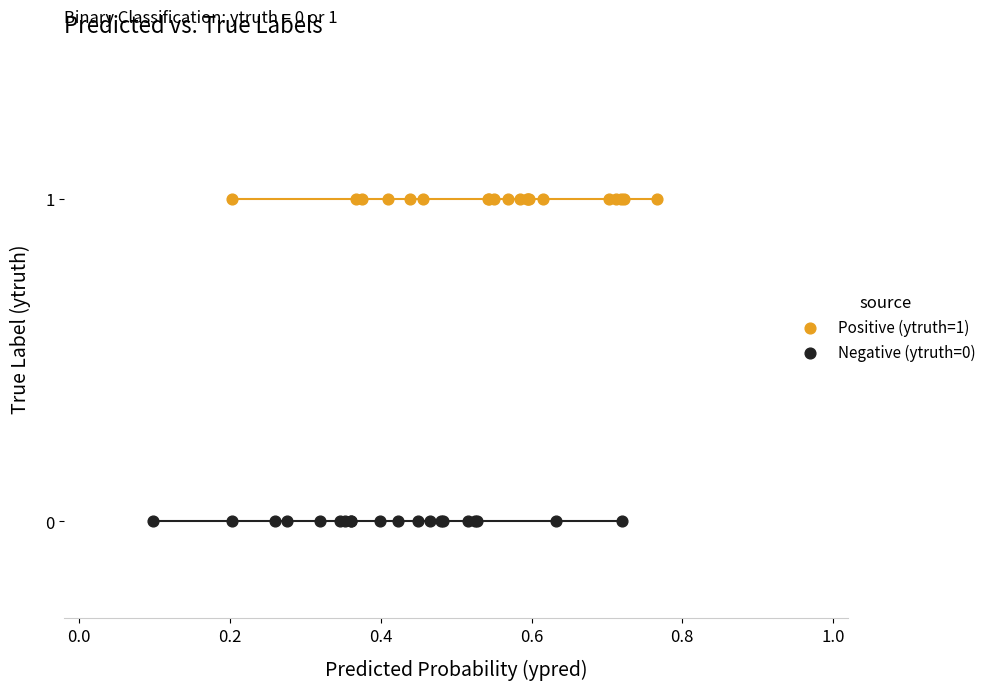

Which series reaches the minimum Y coordinate?

Negative (ytruth=0)